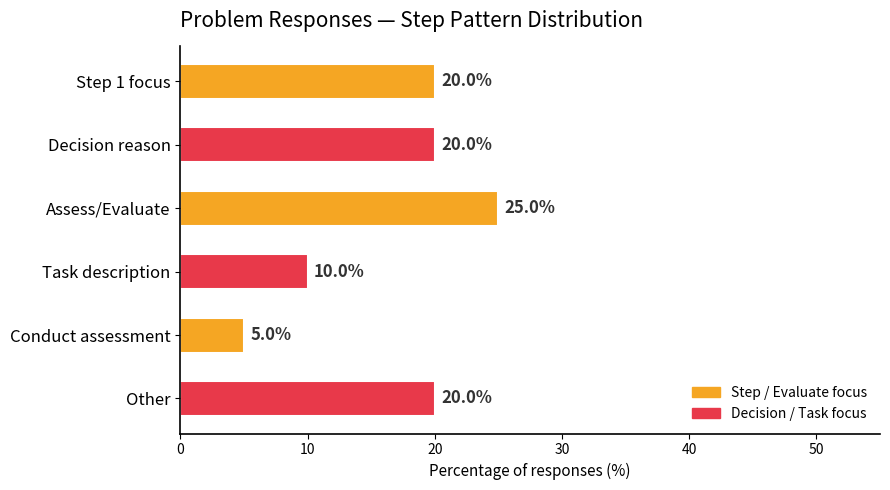

What is the change in value from Task description to Other?

+10